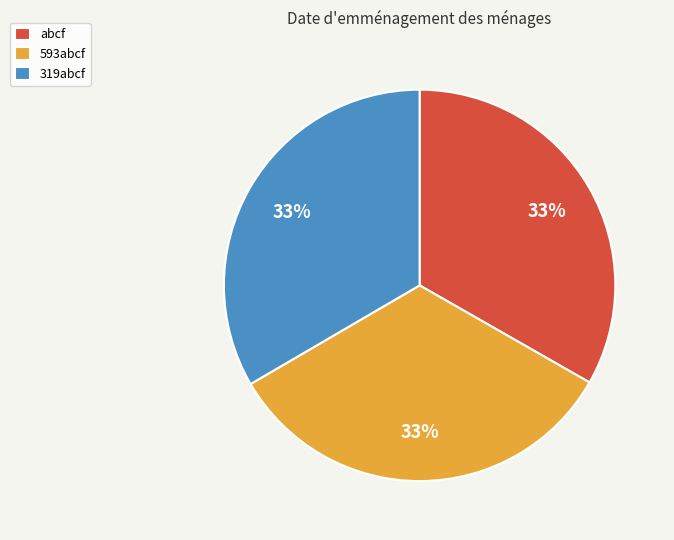

Is the sum of abcf and 593abcf greater than half?

Yes